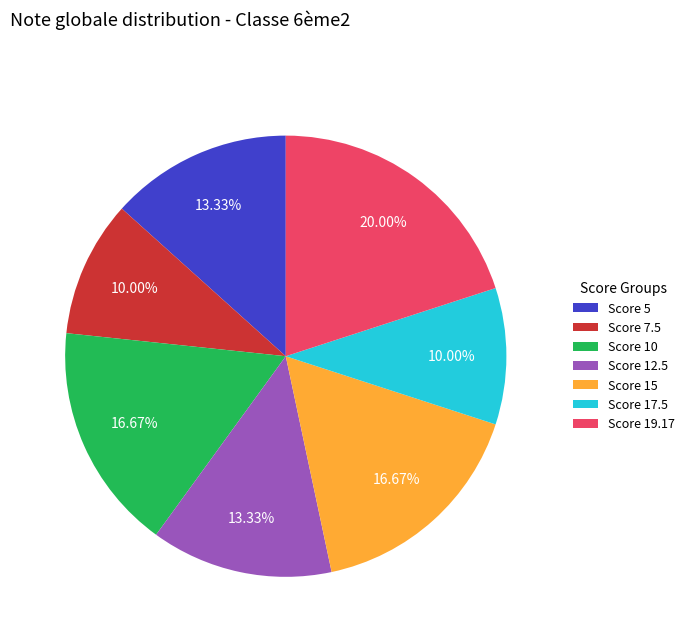

Approximately how many times larger is the value at Score 17.5 compared to Score 10?

0.6